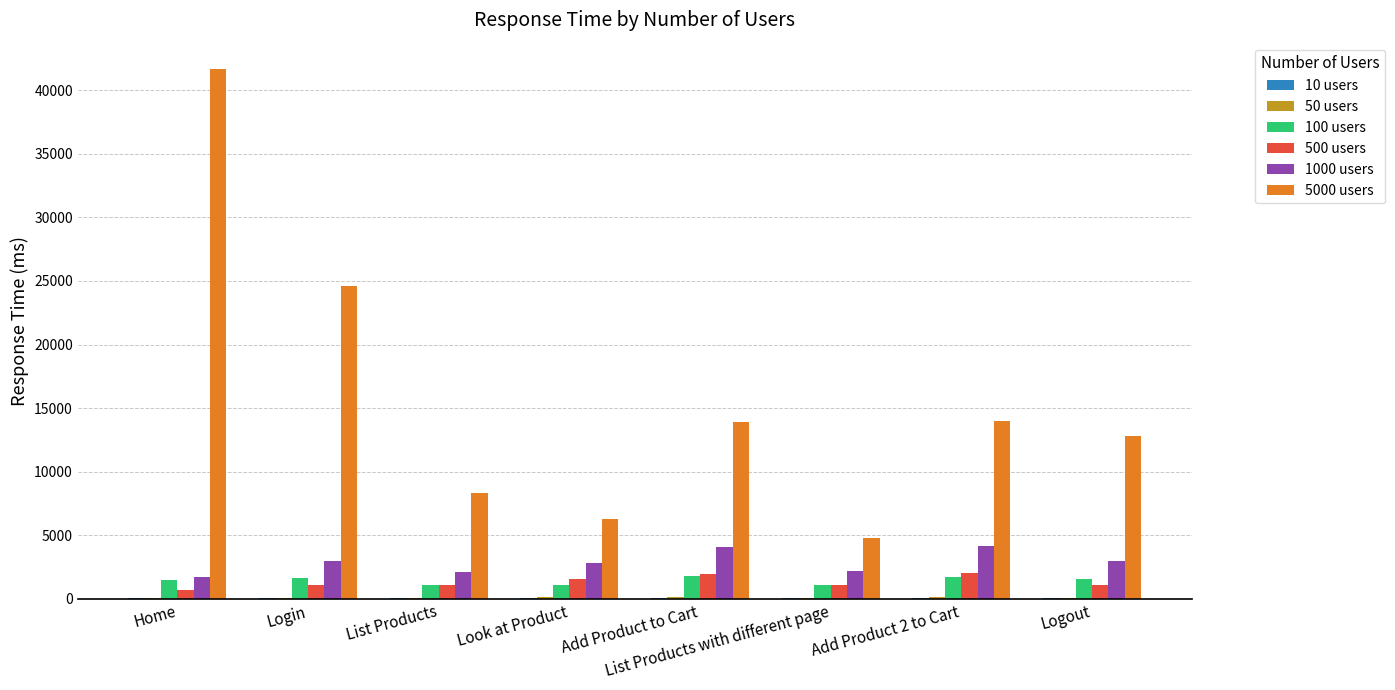

What is the sum of the 500 users values at Home and Add Product 2 to Cart?

2740.2